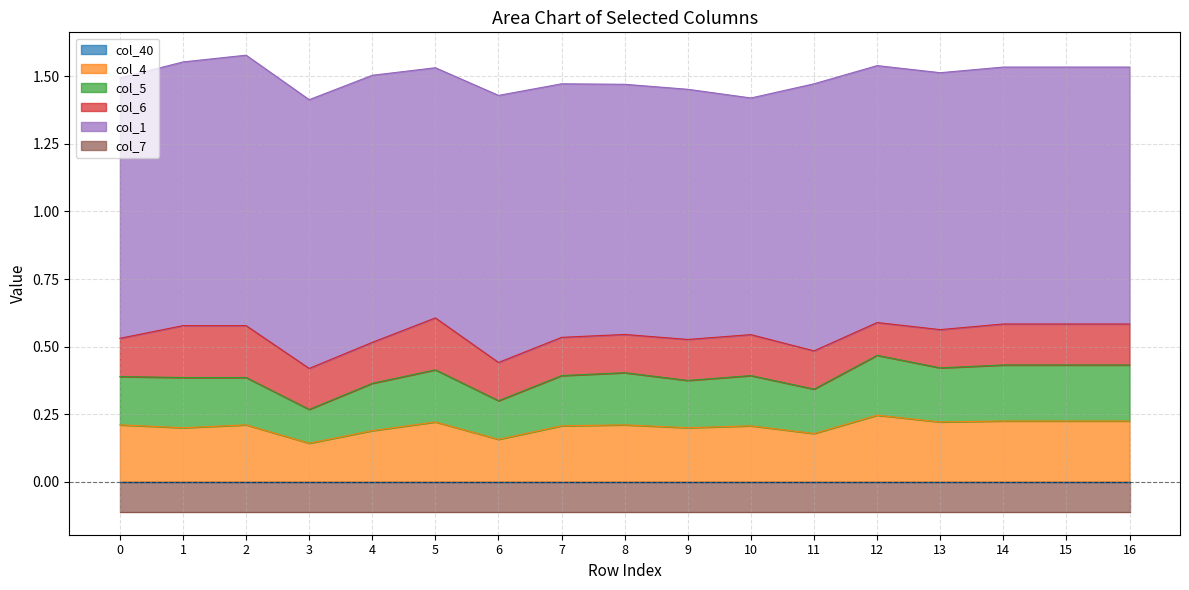

What is the spread (max minus min) of values at 0?

1.1